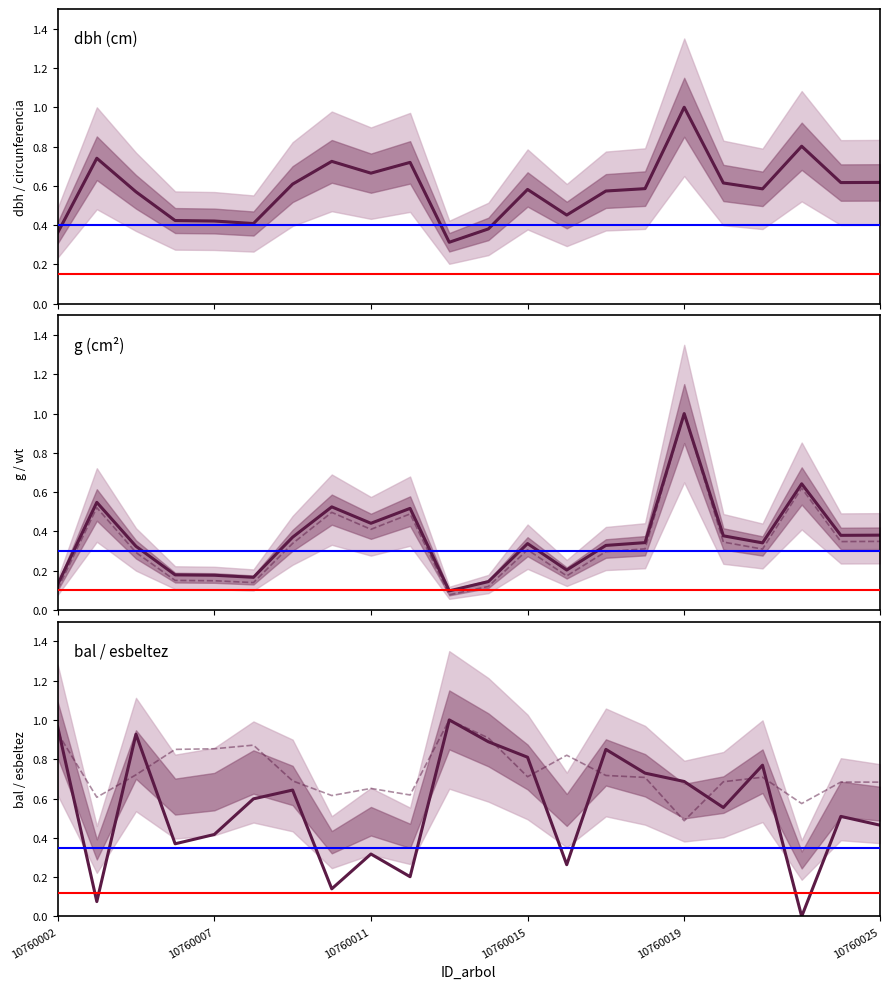

The circunferencia_normal series shows 0.6 at 10760009. True or false?

True